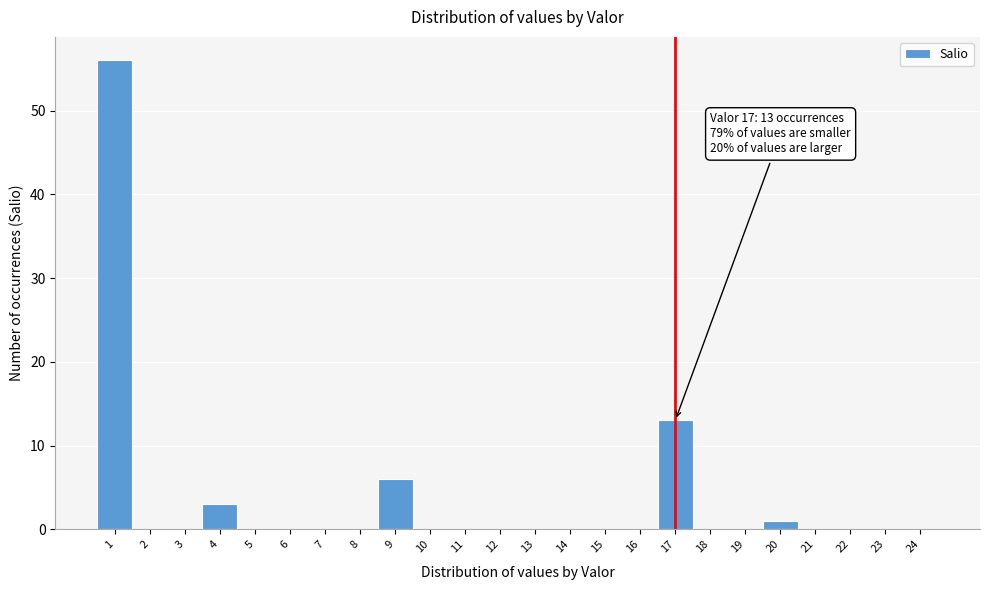

Which range on the x-axis has the tallest bar?

0.5 to 1.5